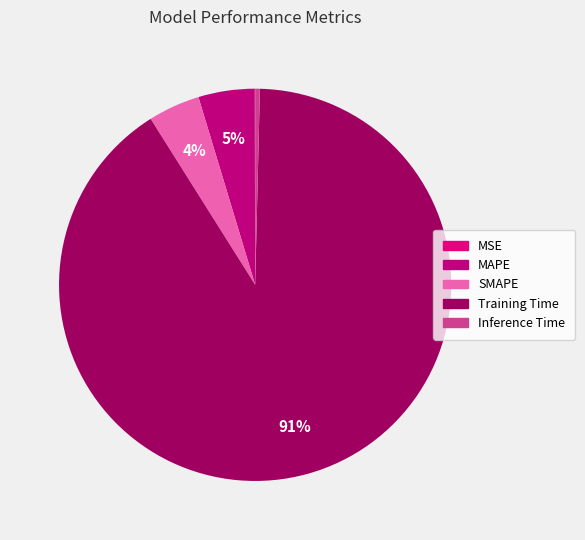

Which slice is the smallest?

MSE